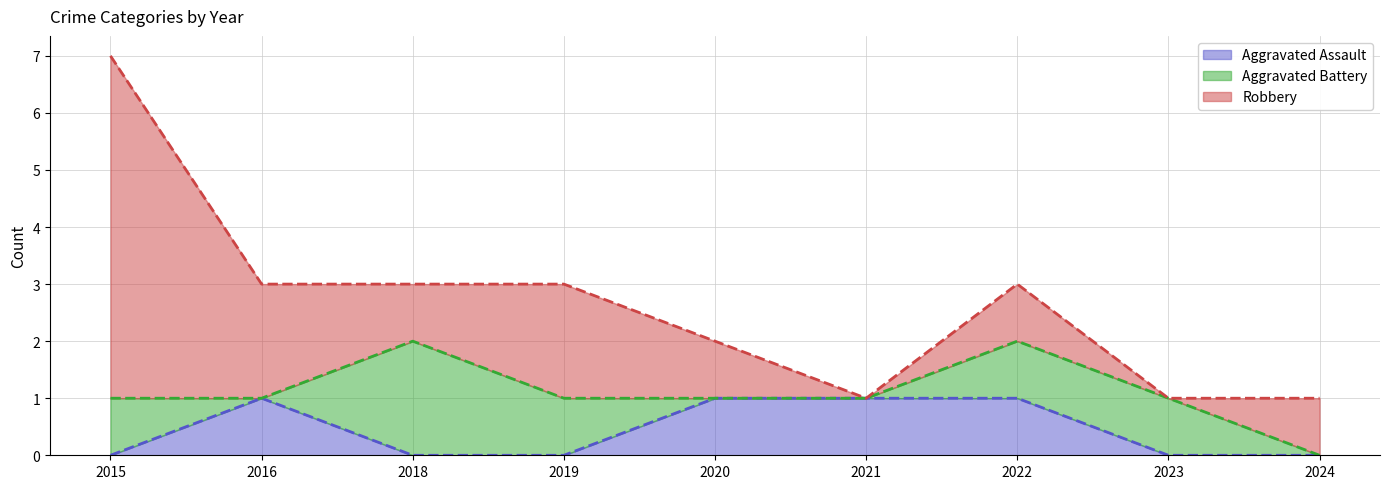

Reading left to right, list all the values displayed in this chart.

Aggravated Assault: 0	1	0	0	1	1	1	0	0
Aggravated Battery: 1	0	2	1	0	0	1	1	0
Robbery: 6	2	1	2	1	0	1	0	1